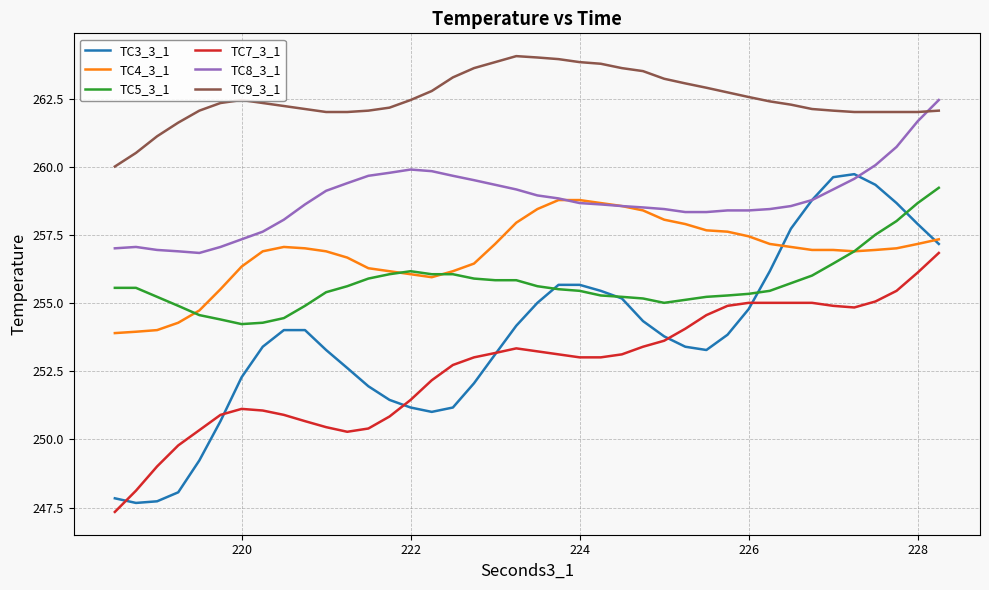

After their last crossing, which series has the higher values: TC9_3_1 or TC8_3_1?

TC8_3_1